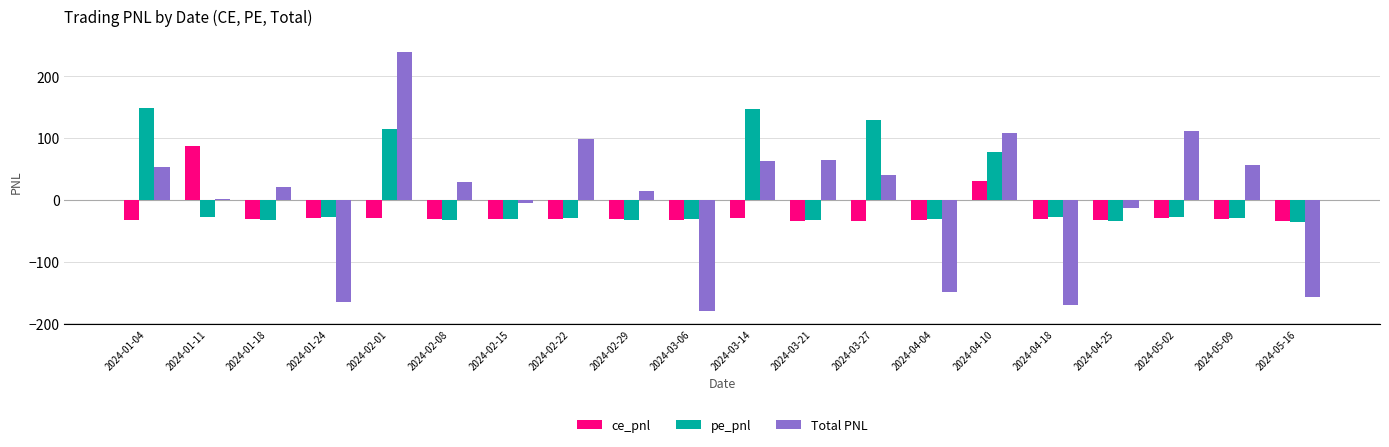

Which series has the widest spread of values?

Total PNL